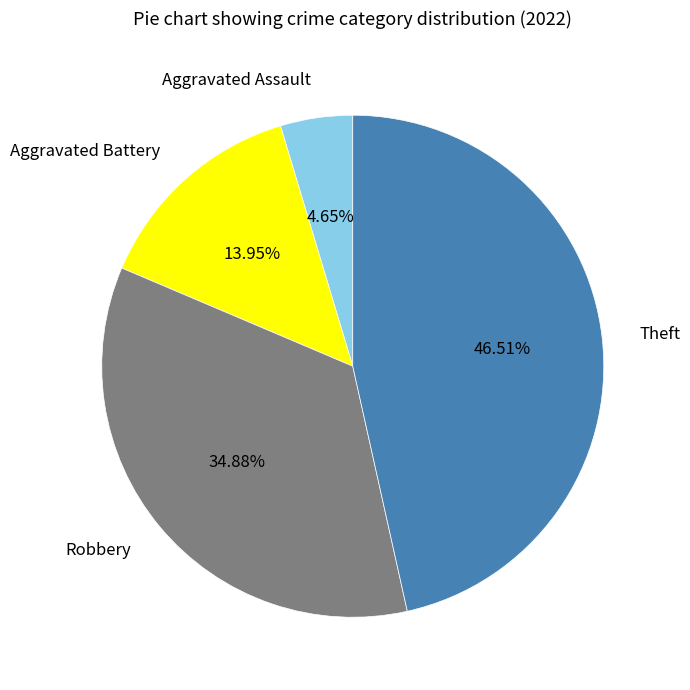

Is there a majority slice in this chart?

No